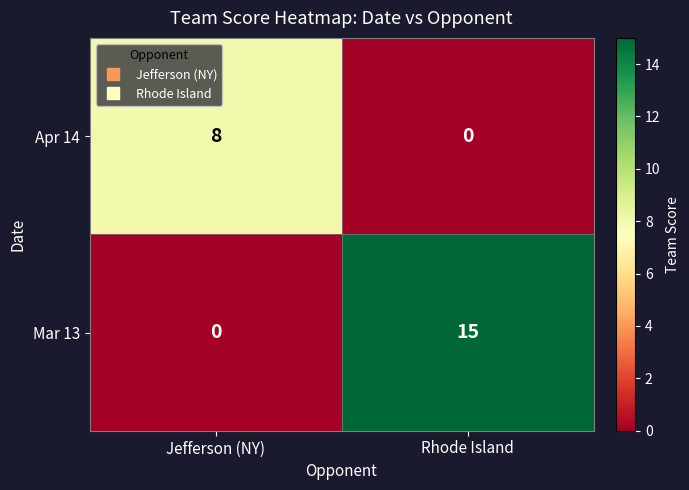

At which label does Mar 13 reach its peak?

Rhode Island